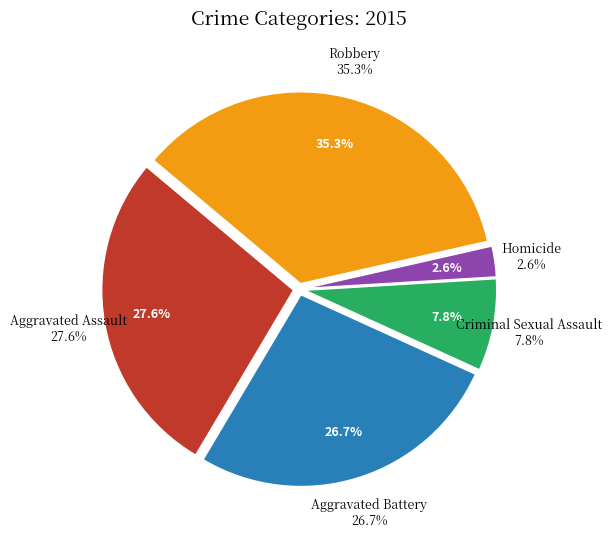

Does Homicide account for over 50% of the chart?

No